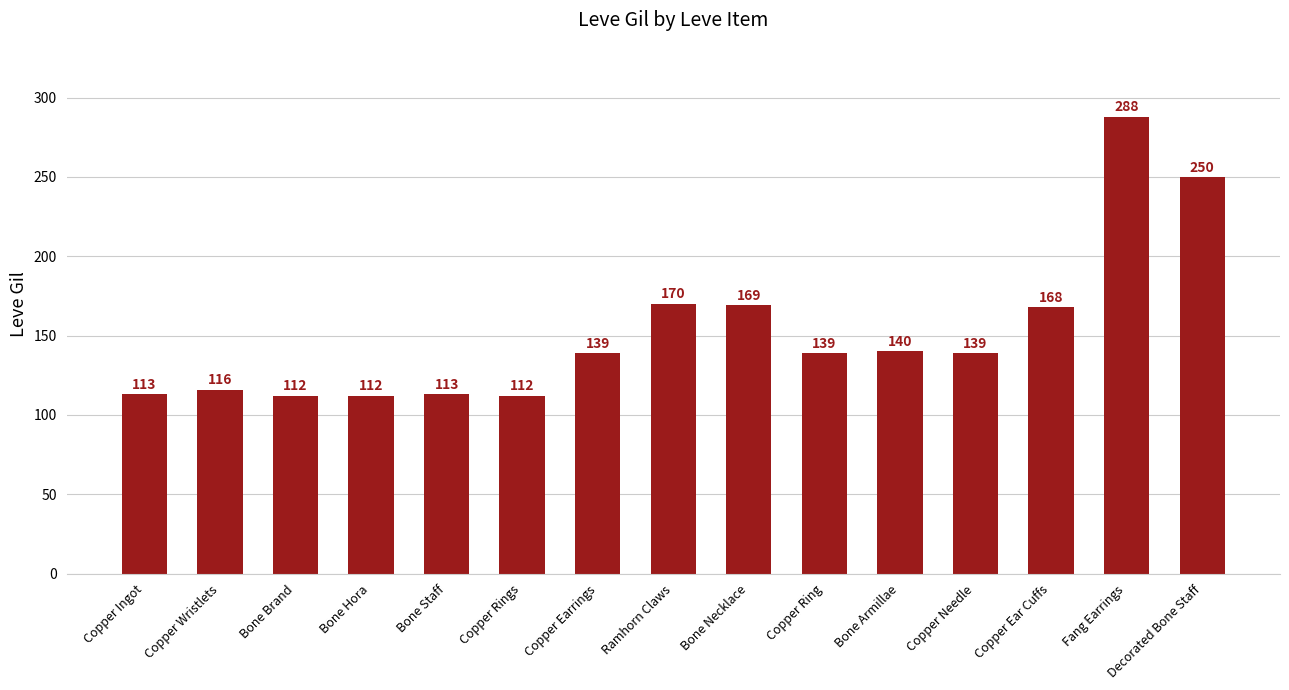

At which category does the chart reach its peak across all series?

Fang Earrings